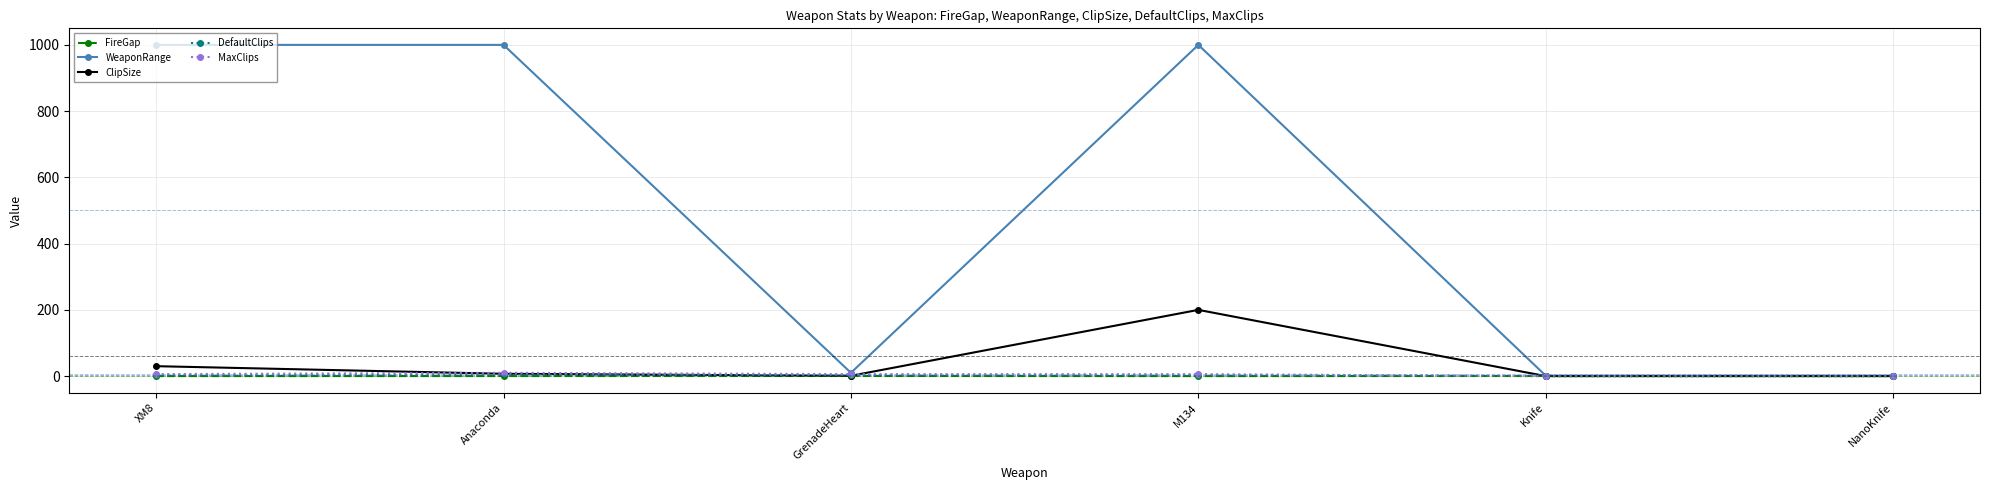

True or false: ClipSize has more than 1 points higher than both neighbors.

False